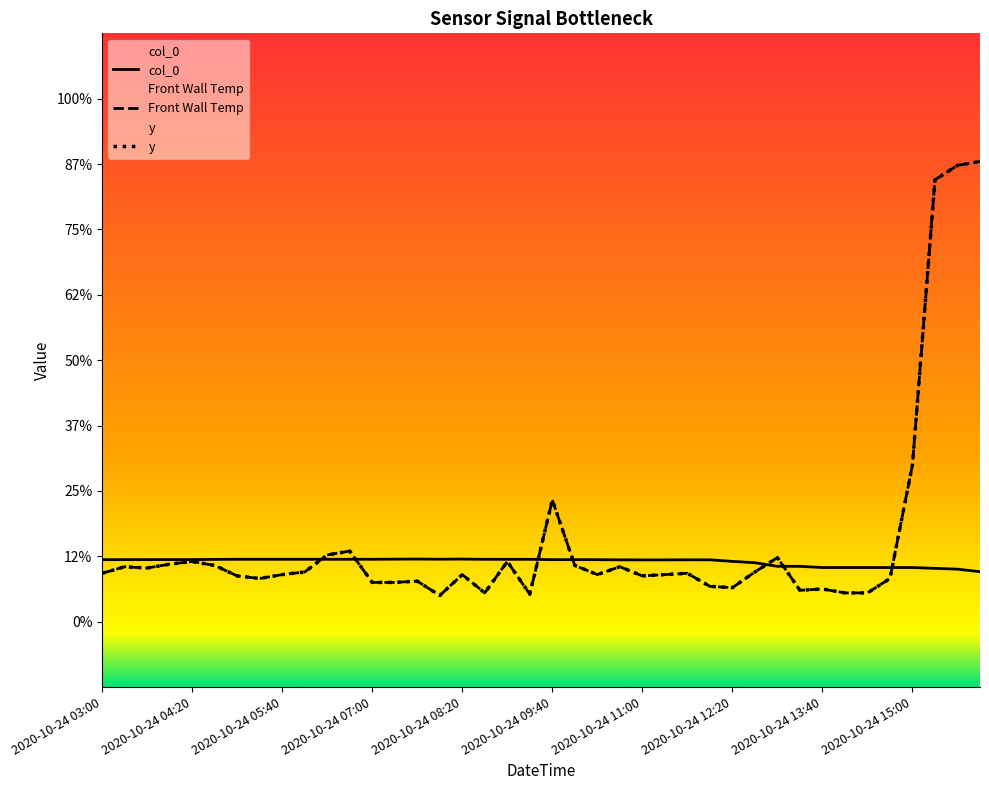

Does the chart have visible grid lines?

No